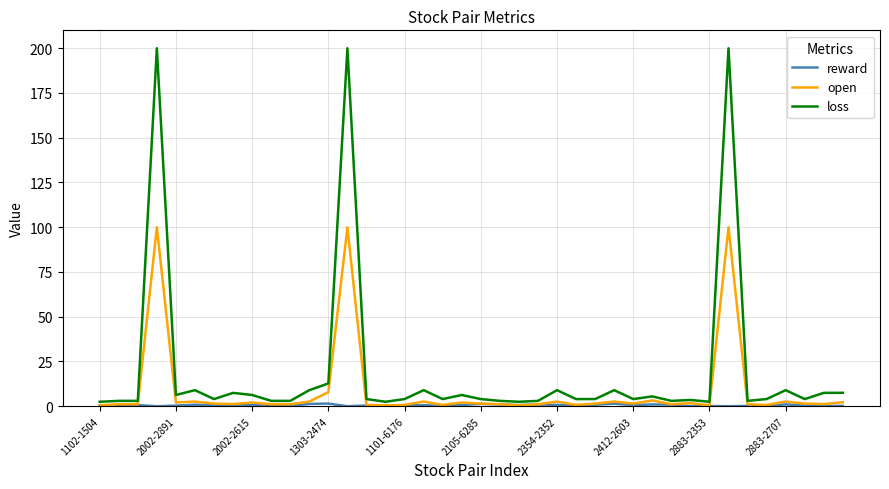

Which series has the widest spread of values?

loss